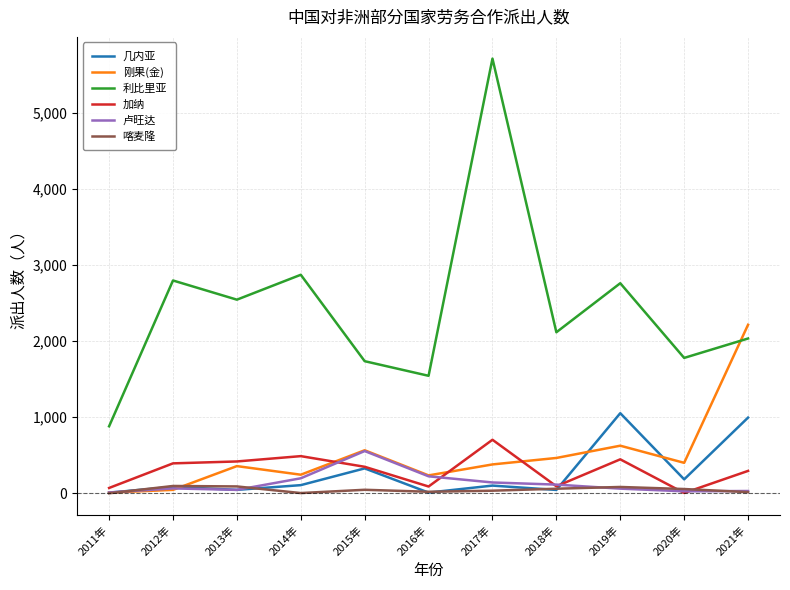

What is the minimum value shown in the chart?

1